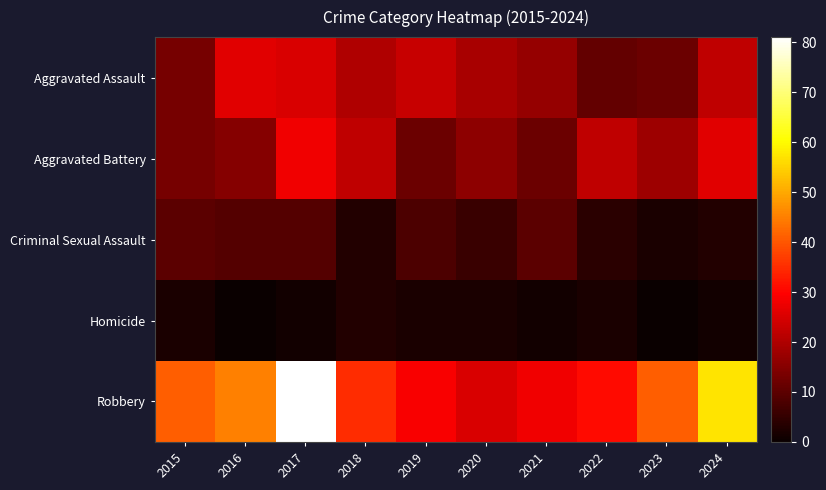

Between 2016 and 2017, which series saw the biggest shift?

Robbery